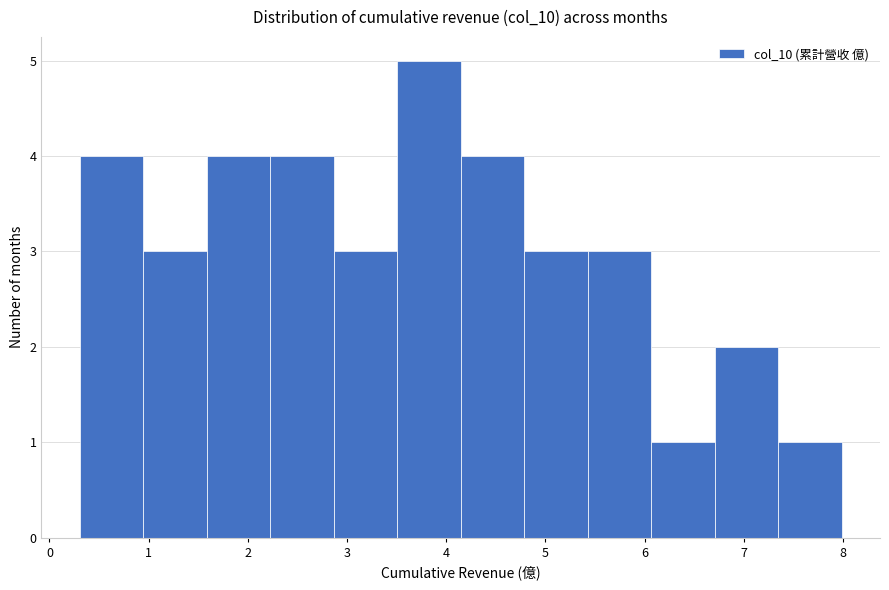

Reading left to right, transcribe this chart: for each bar, give the range it covers on the x-axis and its height. Neither the bar edges nor the heights are printed on the chart, so give them approximately, as read against the axes.

0.3 to 0.9: 4
0.9 to 1.6: 3
1.6 to 2.2: 4
2.2 to 2.9: 4
2.9 to 3.5: 3
3.5 to 4.1: 5
4.1 to 4.8: 4
4.8 to 5.4: 3
5.4 to 6.1: 3
6.1 to 6.7: 1
6.7 to 7.3: 2
7.3 to 8.0: 1